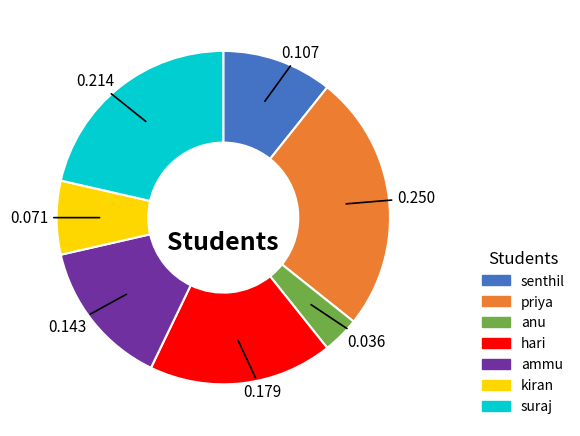

Rank the categories by value from highest to lowest.

priya, suraj, hari, ammu, senthil, kiran, anu